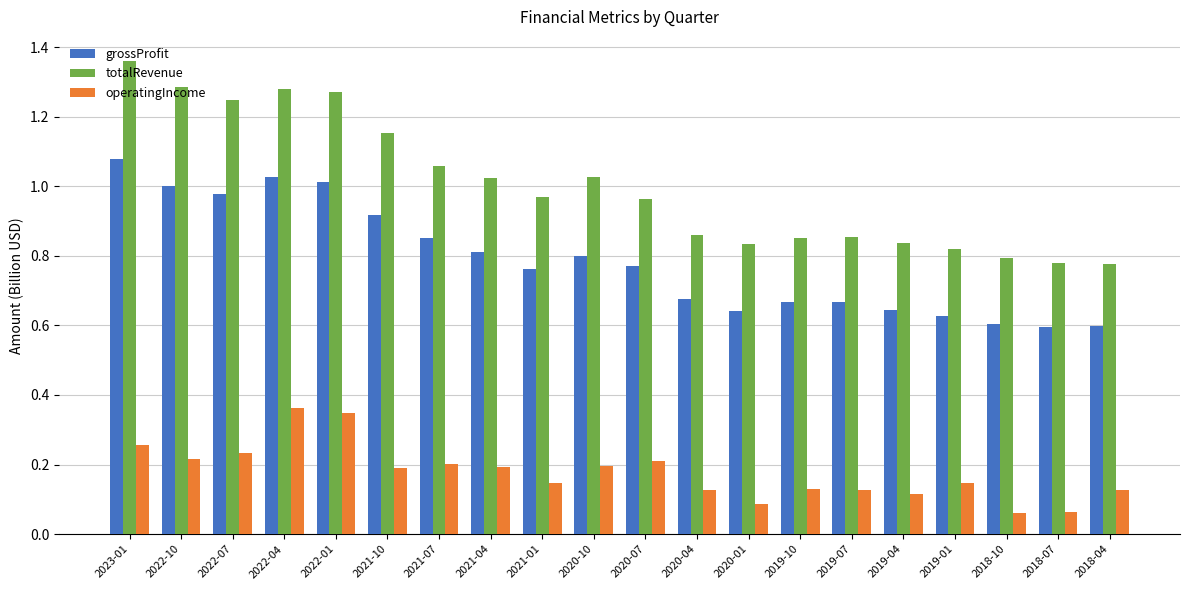

Which series has the widest spread of values?

totalRevenue